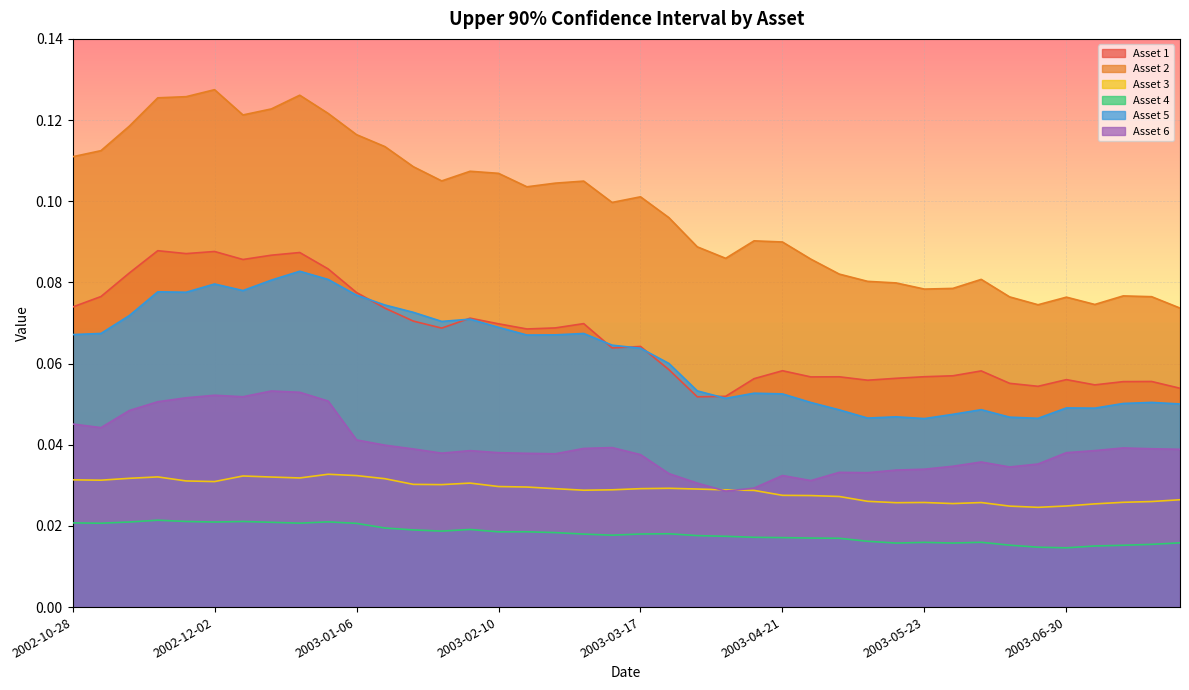

In Asset 3, how many points are lower than both neighbors (excluding endpoints)?

8